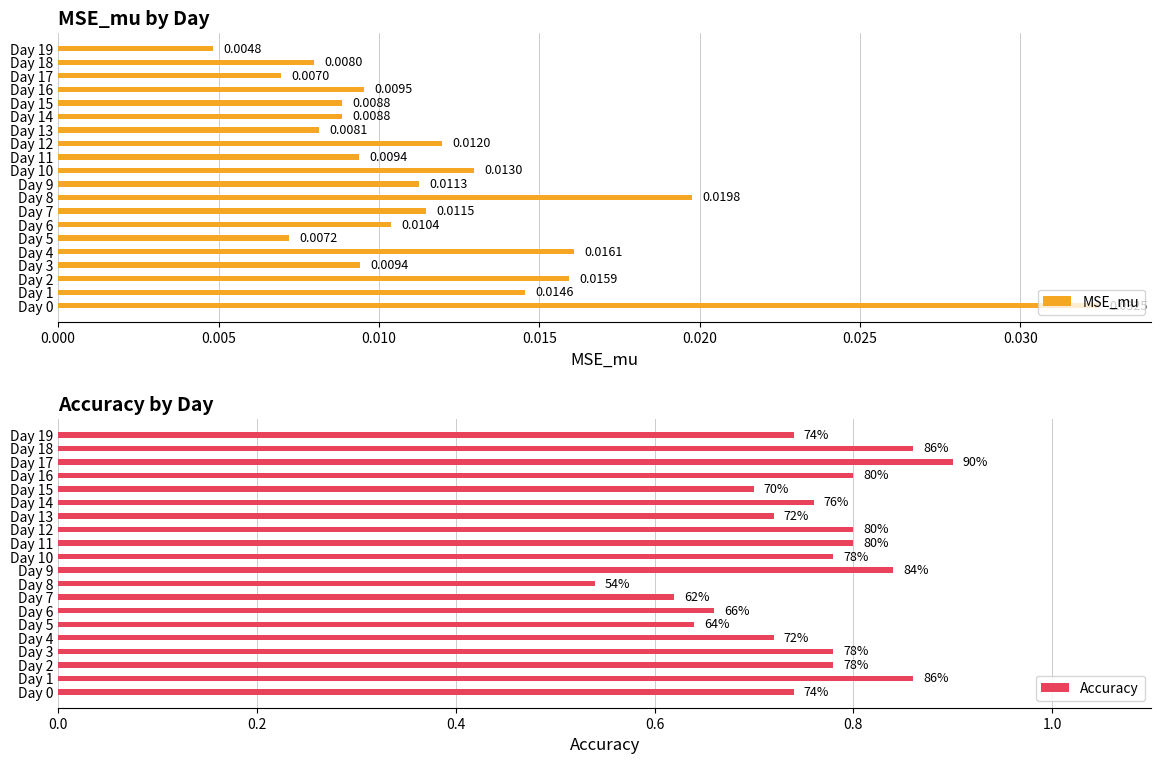

What is the total value across all series at Day 3?

0.8